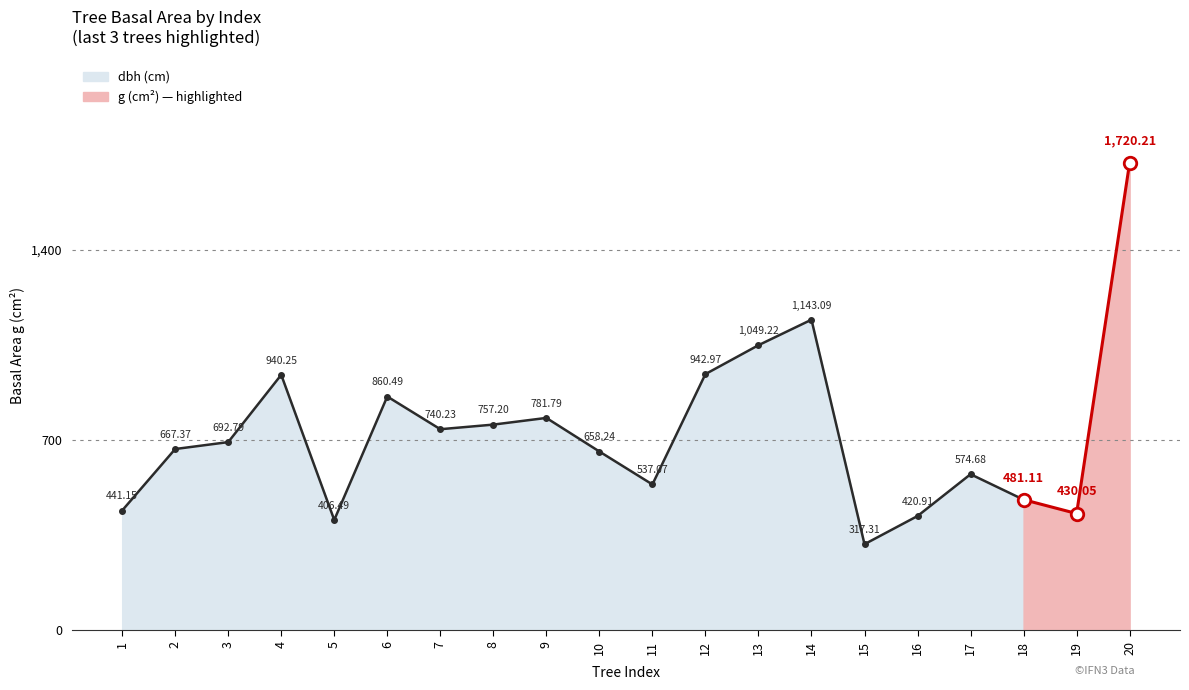

How many points are higher than both their immediate neighbors (excluding endpoints)?

5